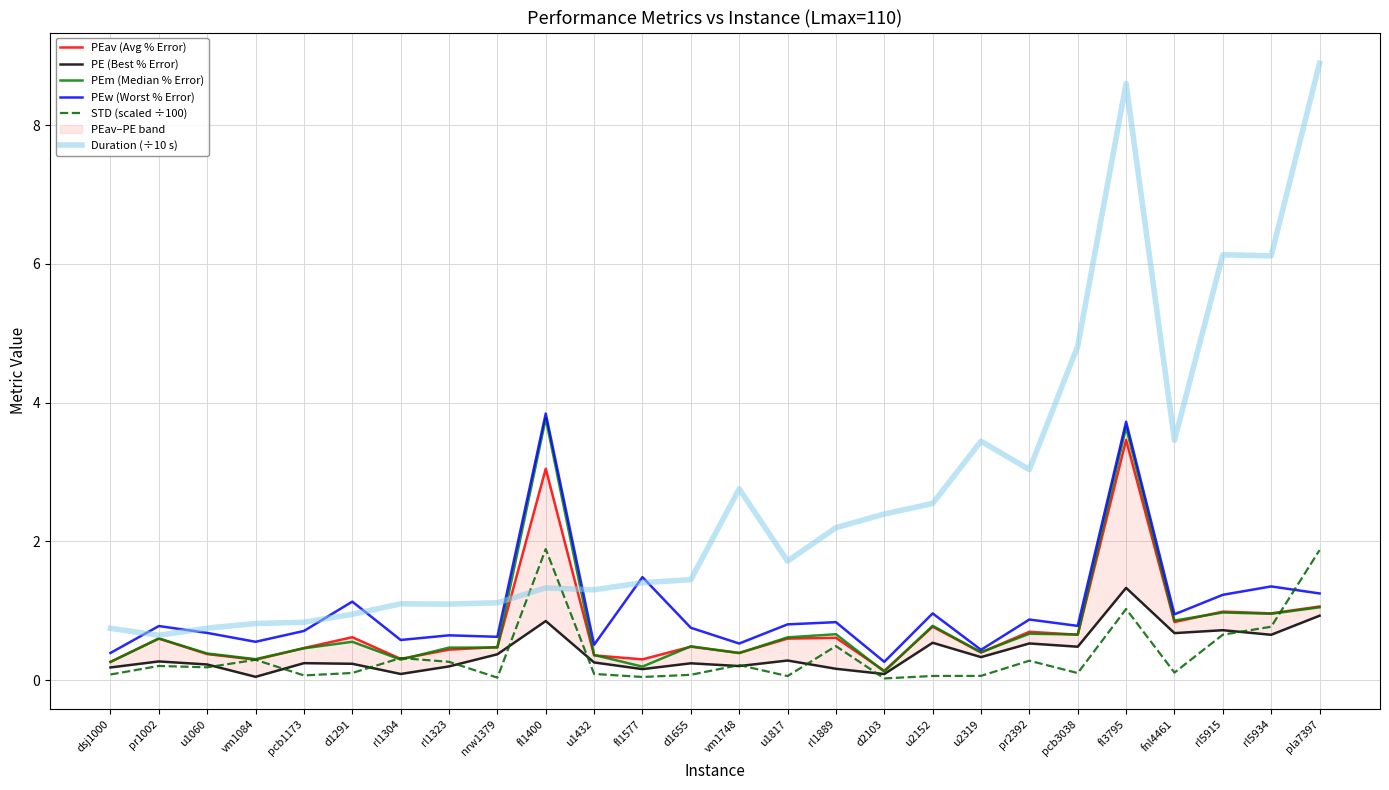

List the labels in order of Duration (÷10 s) value, smallest first.

pr1002, dsj1000, u1060, vm1084, pcb1173, d1291, rl1323, rl1304, nrw1379, u1432, fl1400, fl1577, d1655, u1817, rl1889, d2103, u2152, vm1748, pr2392, u2319, fnl4461, pcb3038, rl5934, rl5915, fl3795, pla7397